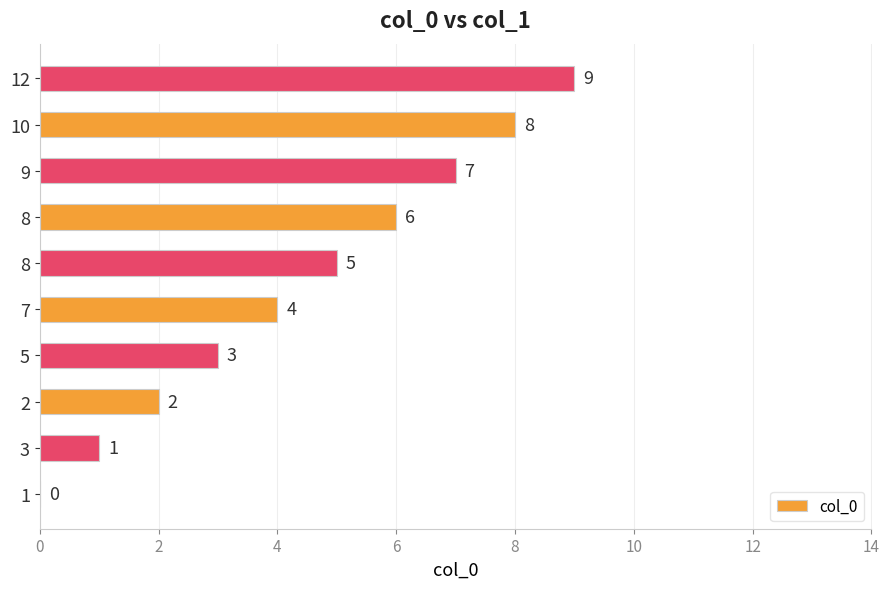

True or false: the data shows 3 at 10.

False